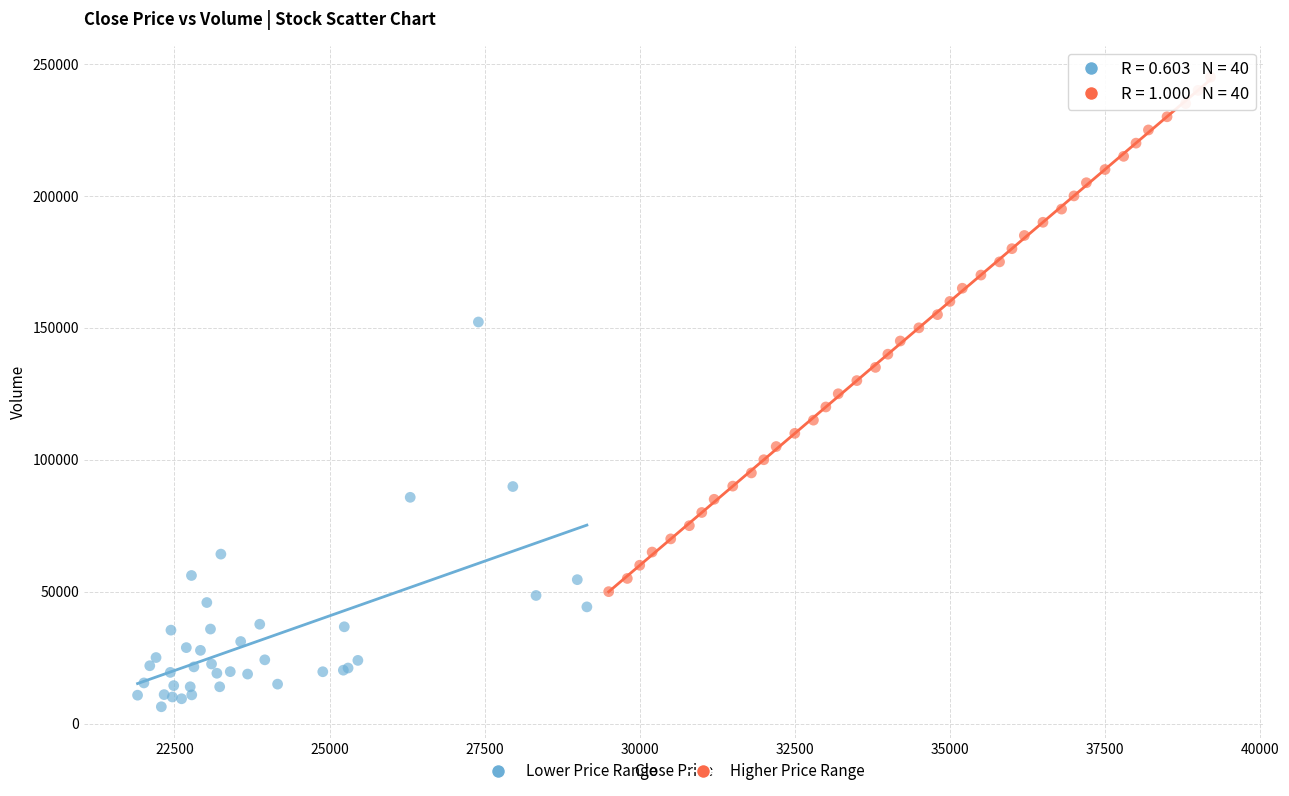

Which series contains the highest Y value?

Higher Price Range